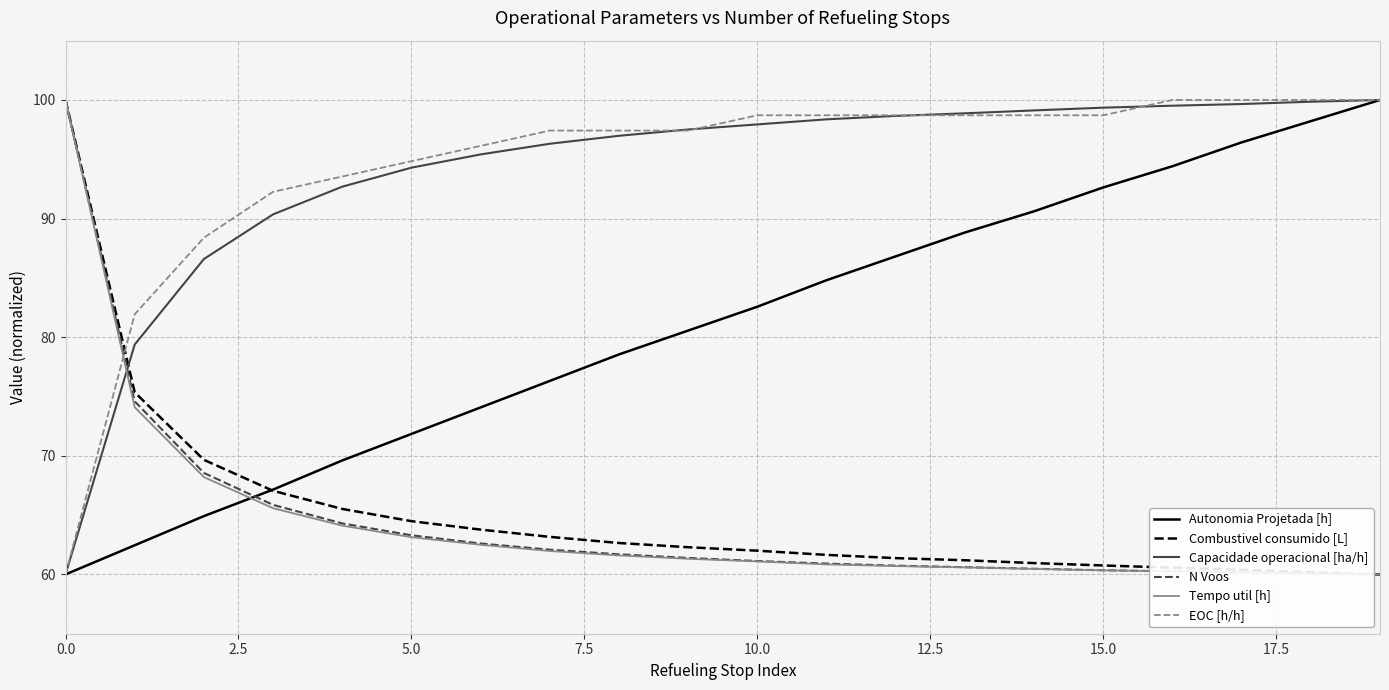

How many intersections are there between Autonomia Projetada [h] and Tempo util [h]?

1